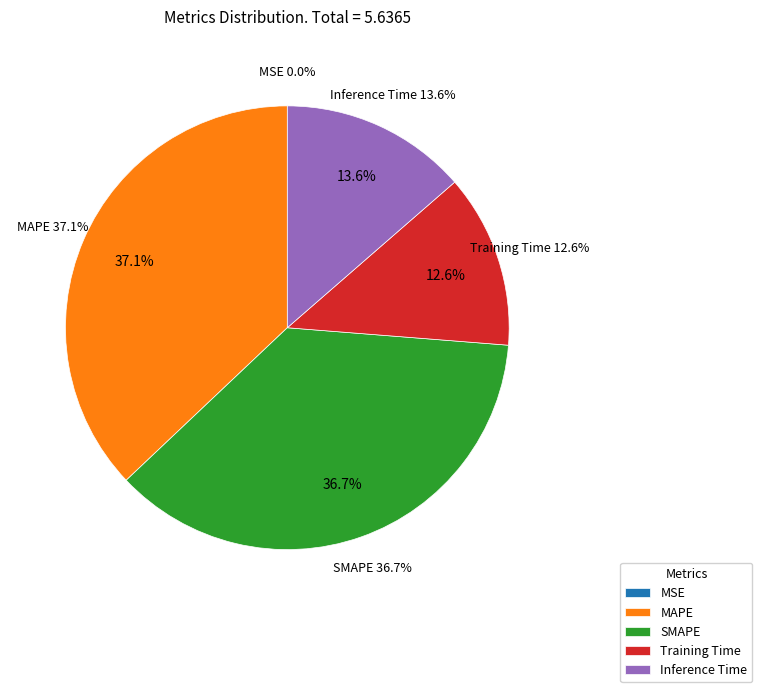

What is the smallest slice in the pie chart?

MSE